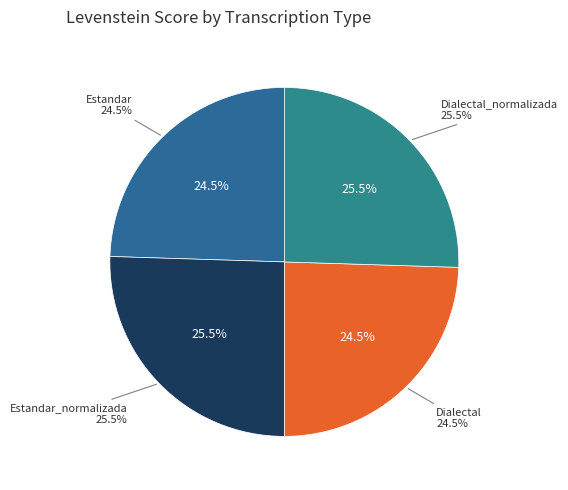

Approximately how many times larger is the value at Estandar_normalizada compared to Dialectal_normalizada?

1.0